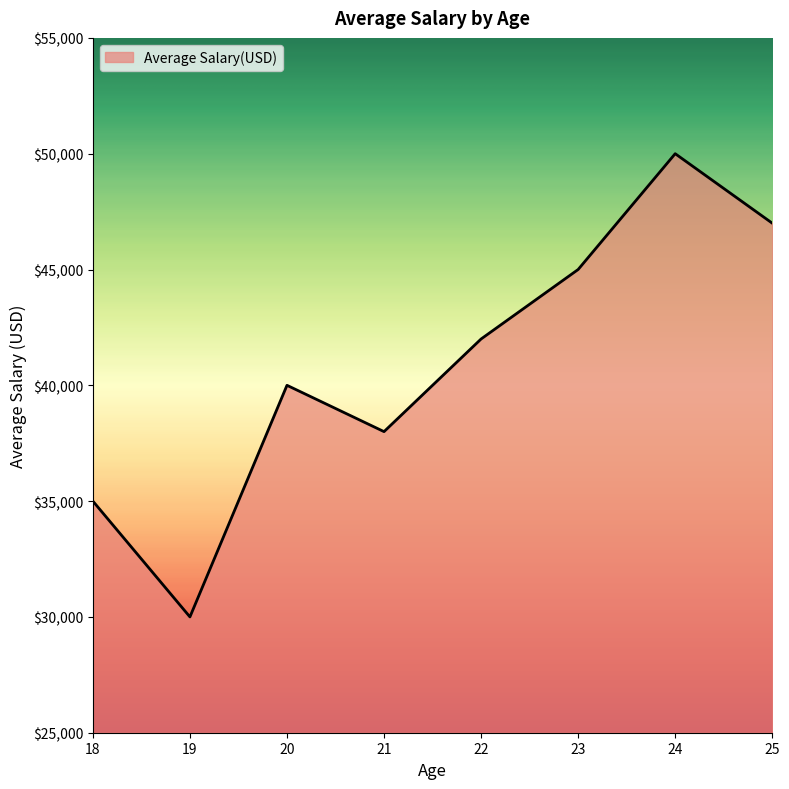

Does the chart display data point markers on the line(s)?

No